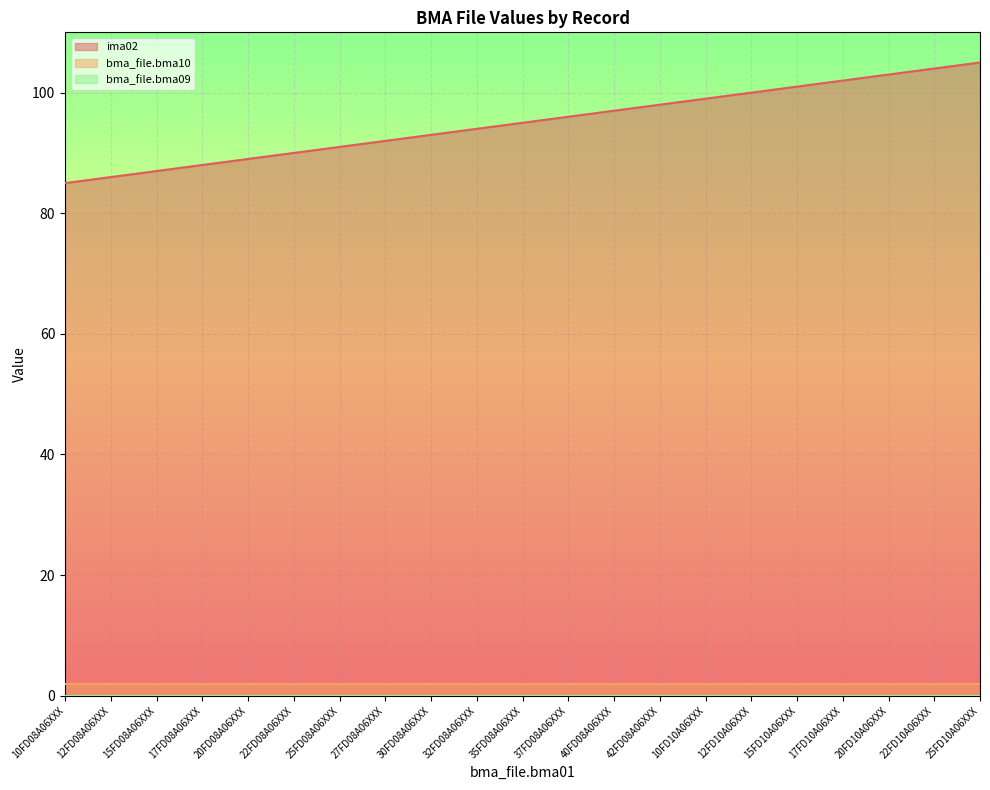

Reading right to left, list all the values displayed in this chart.

ima02: 105	104	103	102	101	100	99	98	97	96	95	94	93	92	91	90	89	88	87	86	85
bma_file.bma10: 2	2	2	2	2	2	2	2	2	2	2	2	2	2	2	2	2	2	2	2	2
bma_file.bma09: 0	0	0	0	0	0	0	0	0	0	0	0	0	0	0	0	0	0	0	0	0